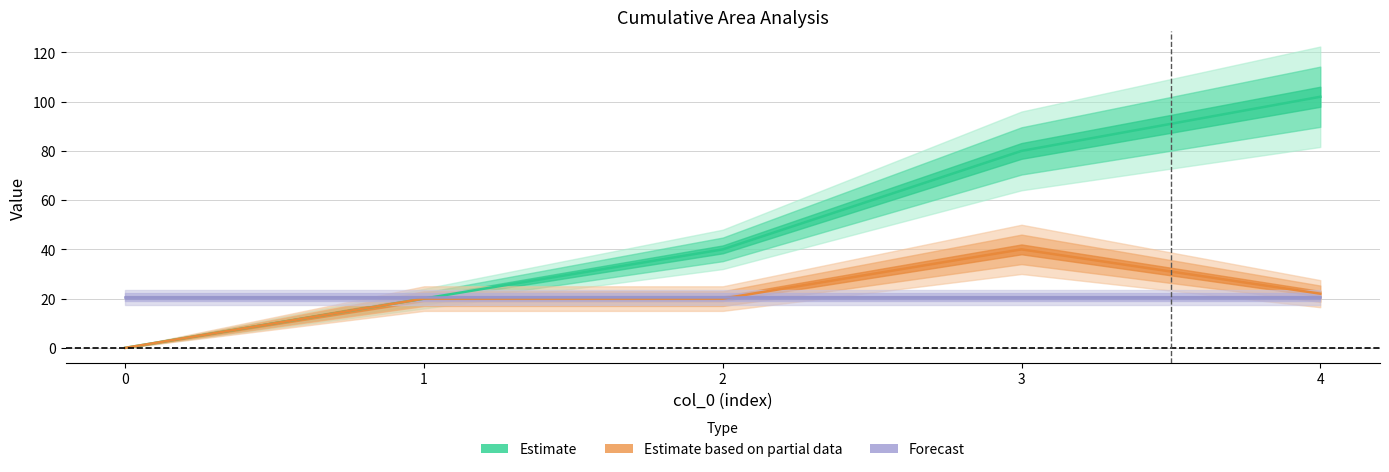

True or false: Estimate based on partial data and Estimate intersect in this chart.

False